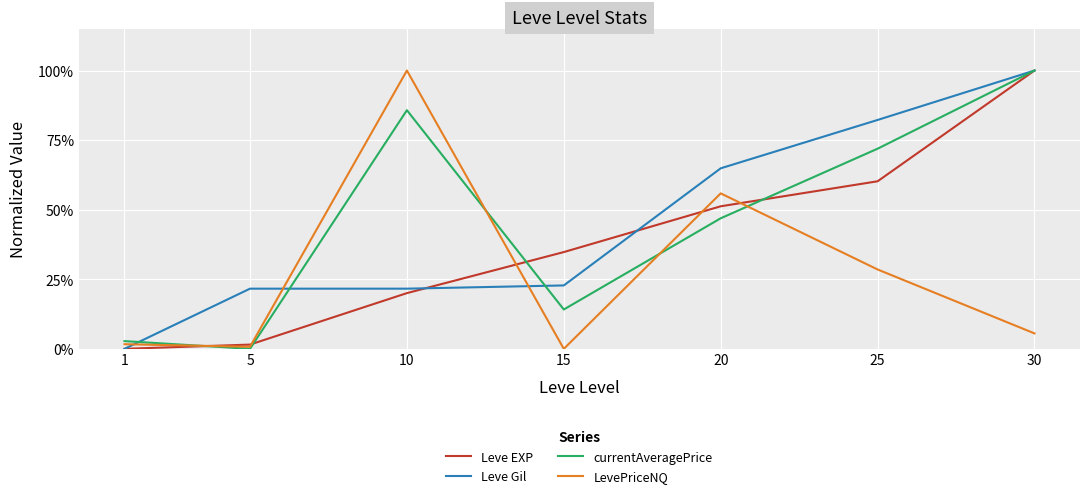

What are all the series names shown in the legend?

Leve EXP, Leve Gil, currentAveragePrice, LevePriceNQ